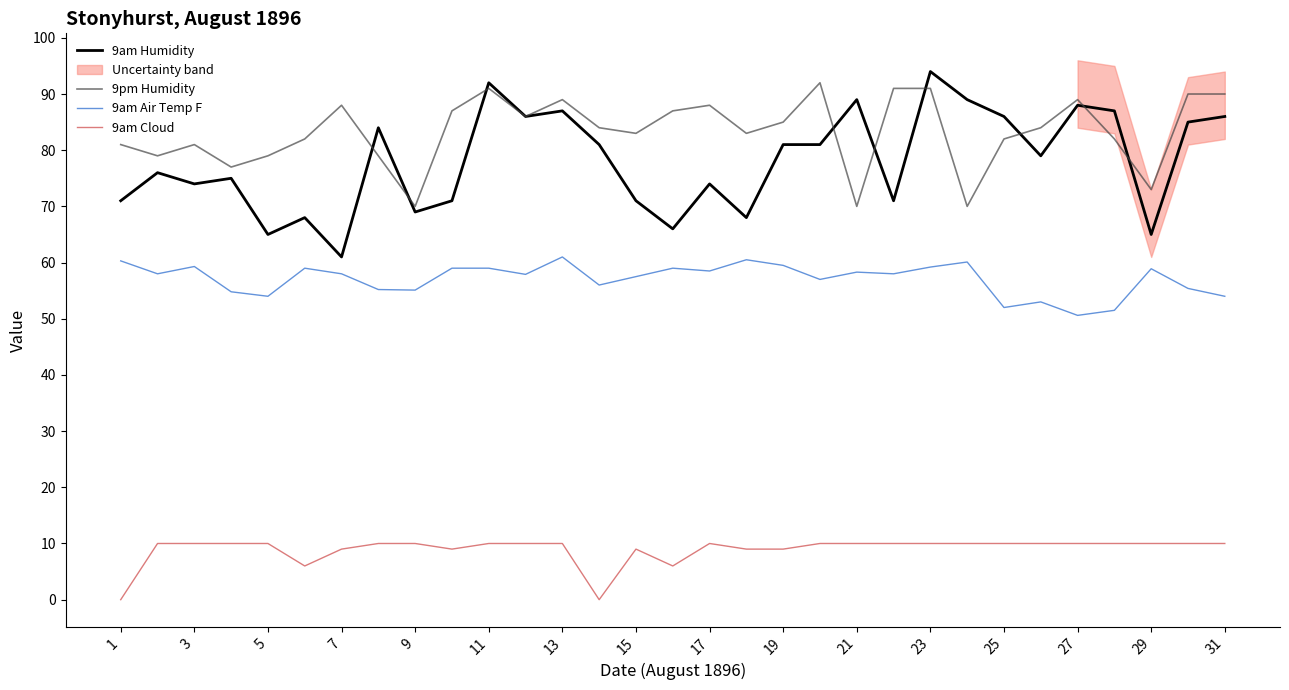

At which category does the chart reach its minimum across all series?

1